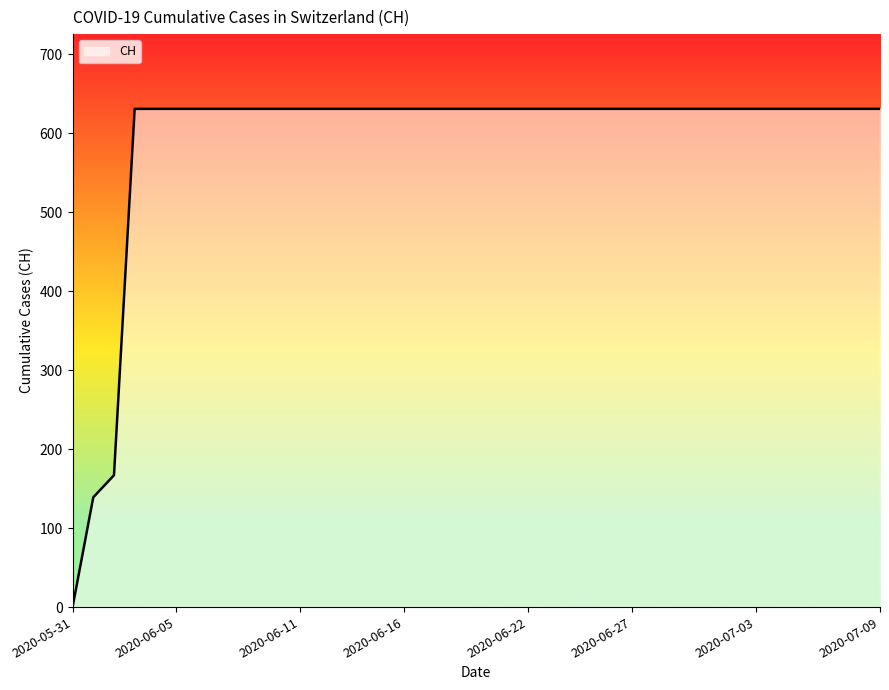

What is the greatest value displayed?

631